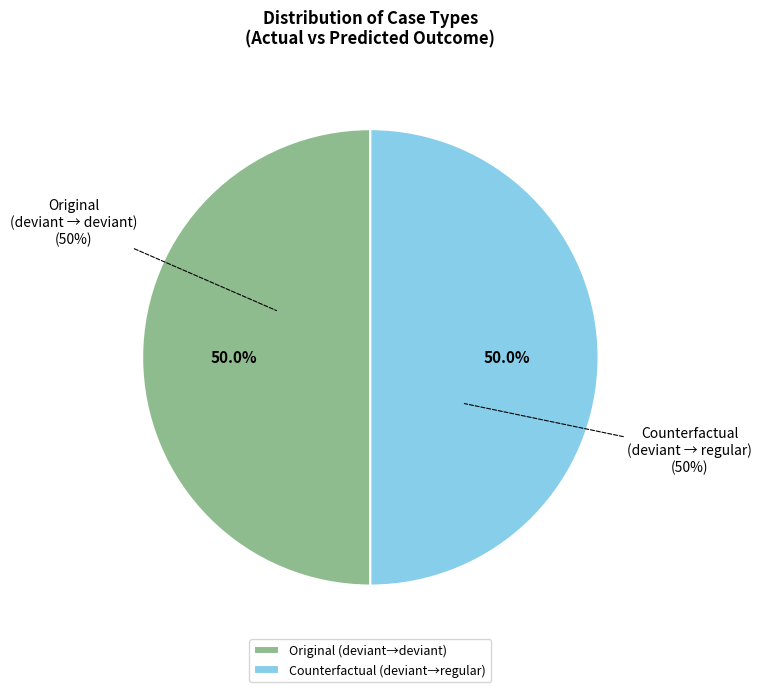

Does regular (Original) represent more than half of the total?

No